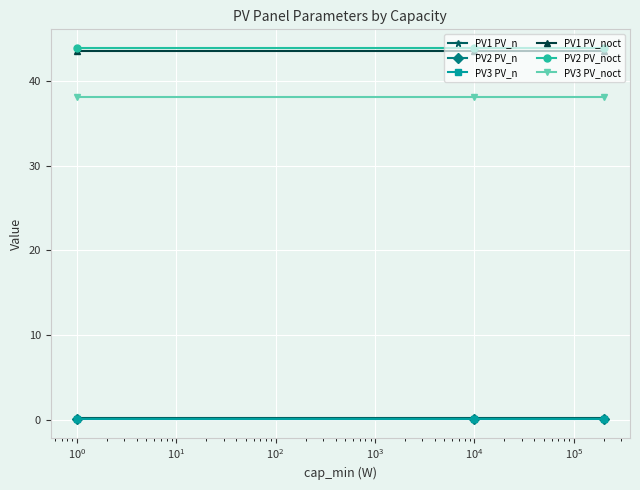

At how many categories does at least one series exceed 32?

3